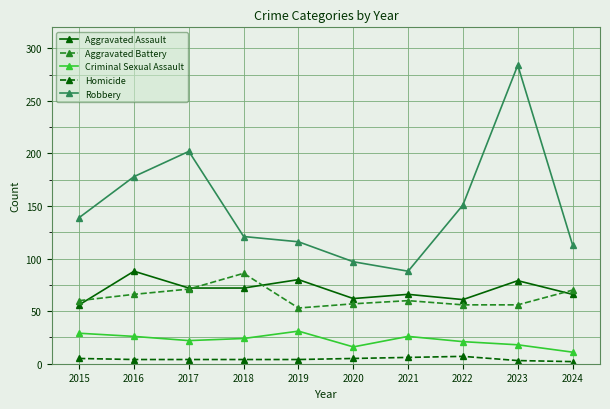

How many Criminal Sexual Assault values are between 18 and 26?

6